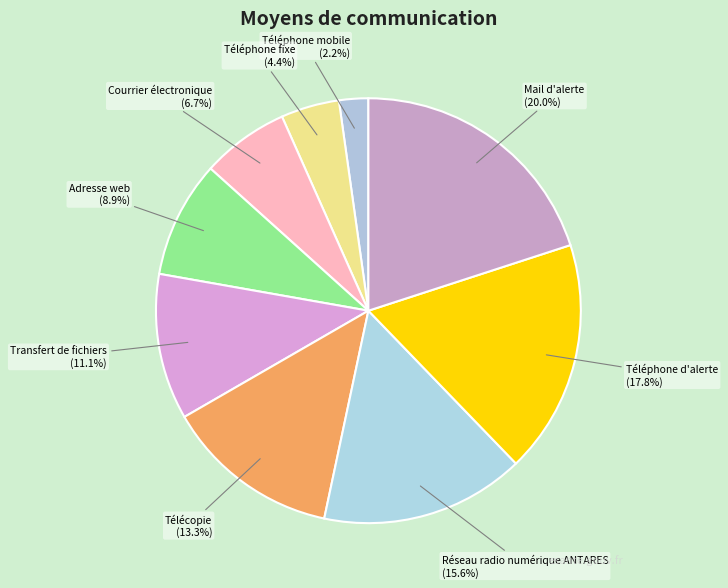

True or false: Réseau radio numérique ANTARES accounts for 16% of the total.

True